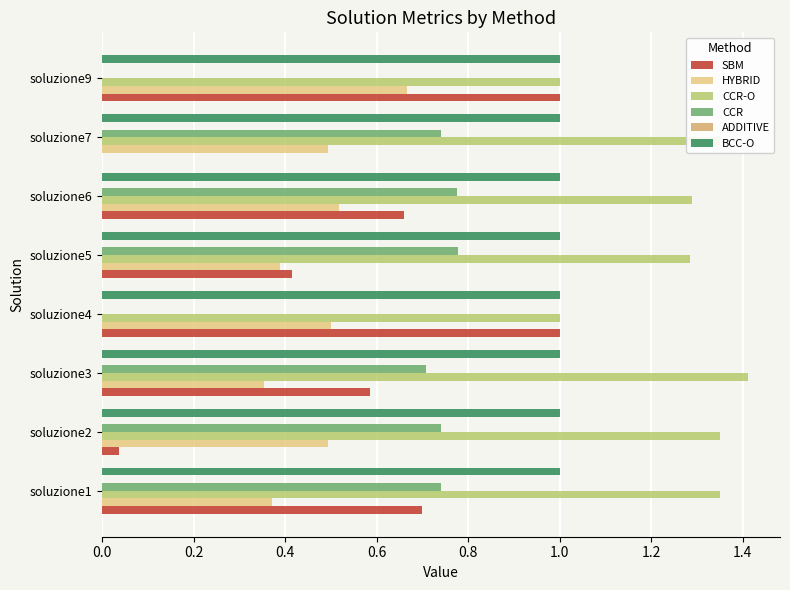

Between soluzione2 and soluzione3, which series saw the biggest shift?

SBM